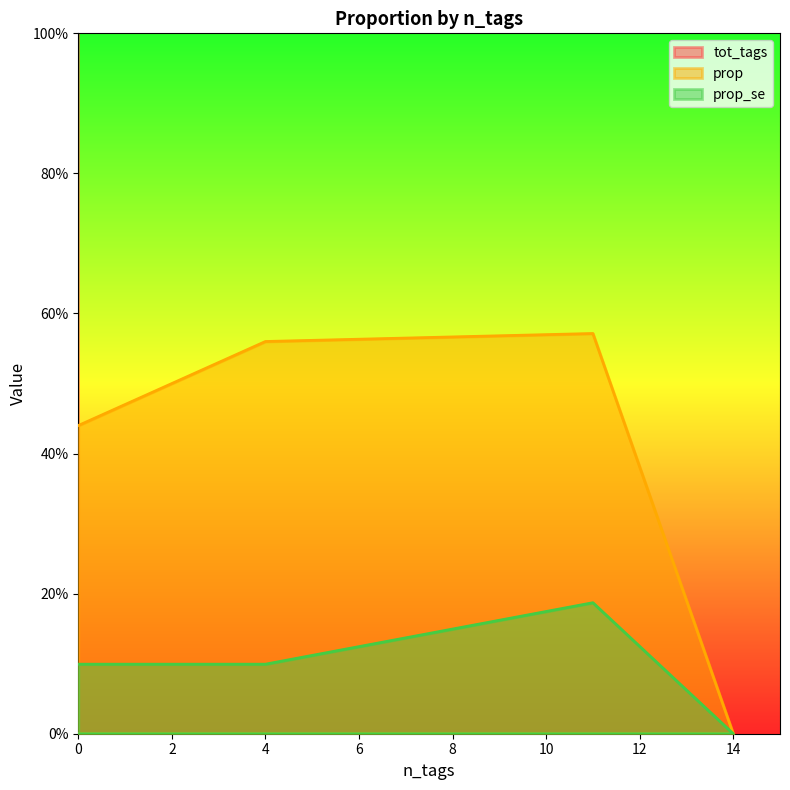

Is the value of prop_se at 0 greater than the value of tot_tags at 0?

No